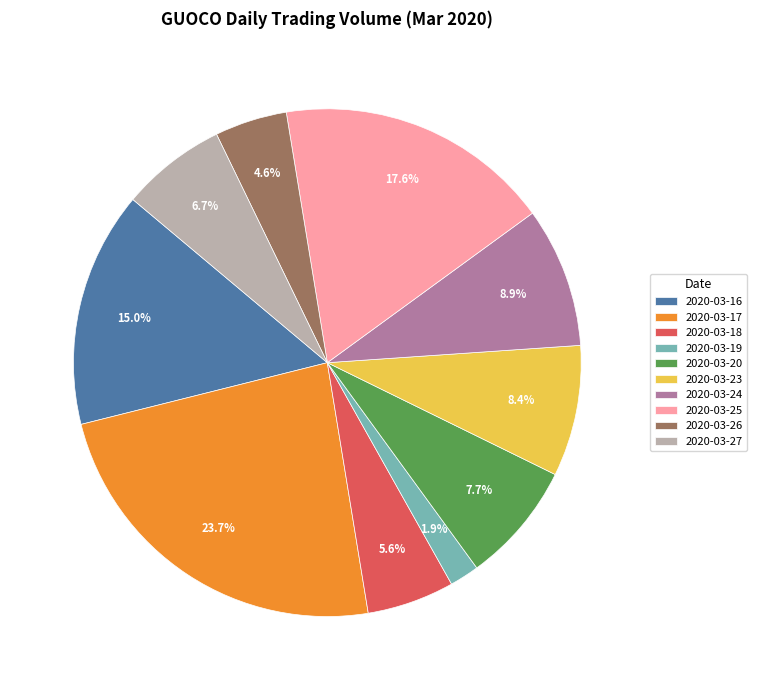

Does 2020-03-23 account for over 50% of the chart?

No